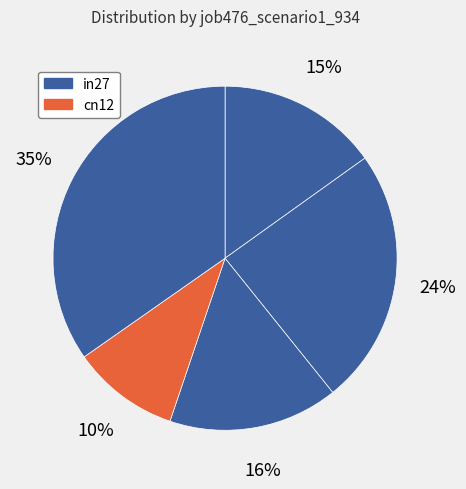

Count the number of slices in the pie.

5